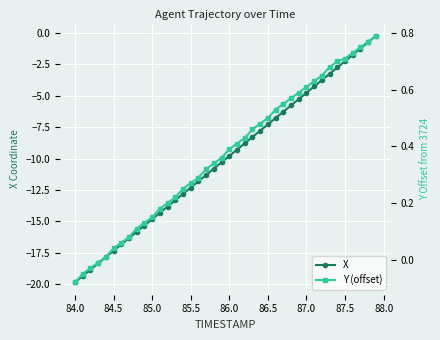

At which label does X reach its minimum?

84.0